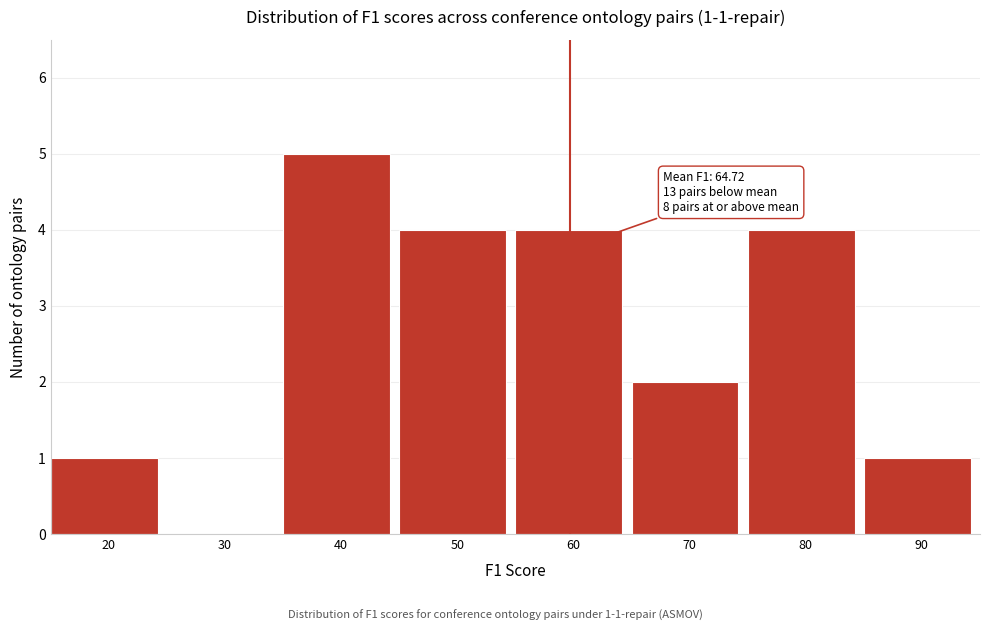

Reading right to left, list all the values displayed in this chart.

90=1	80=4	70=2	60=4	50=4	40=5	30=0	20=1